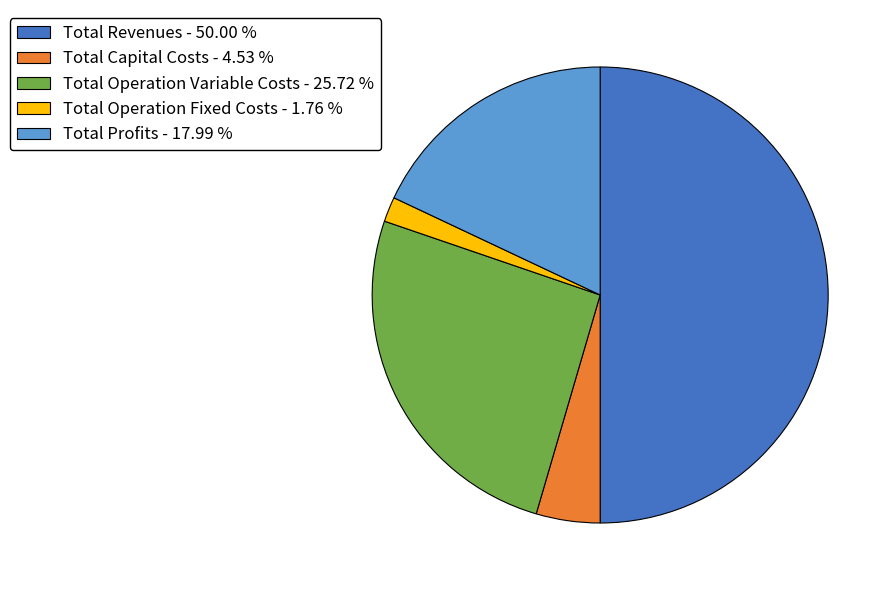

Do Total Profits - 17.99 % and Total Capital Costs - 4.53 % together represent more than half of the pie?

No